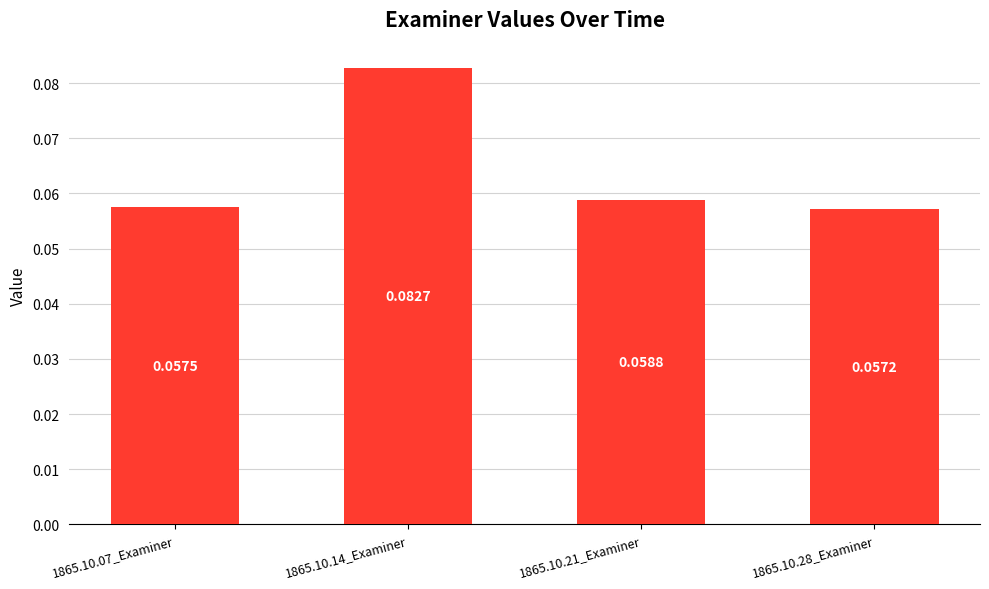

Rank the categories by value from highest to lowest.

1865.10.14_Examiner, 1865.10.21_Examiner, 1865.10.07_Examiner, 1865.10.28_Examiner